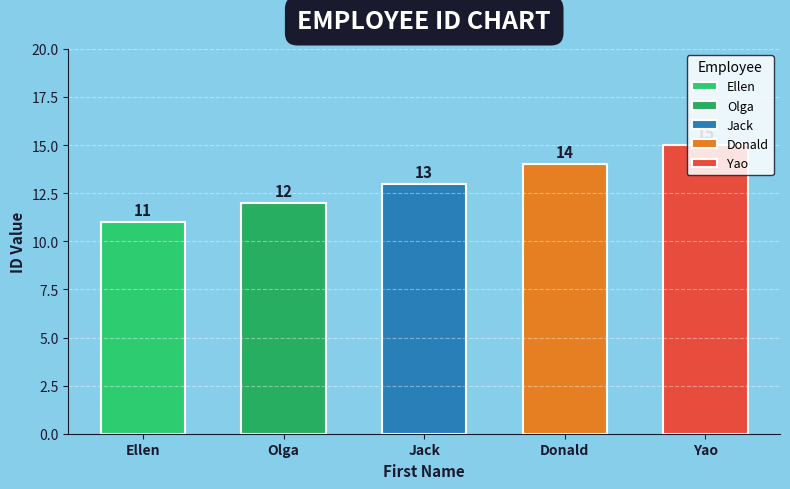

Reading right to left, what are all the values shown in this chart?

Yao=15	Donald=14	Jack=13	Olga=12	Ellen=11